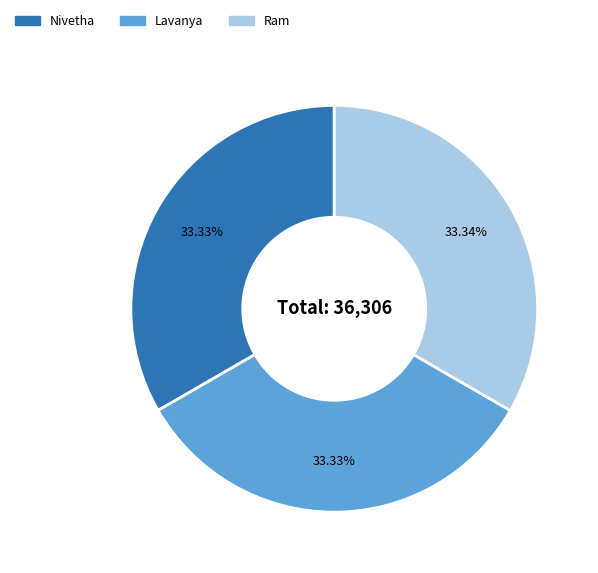

Combined, what portion of the pie is Nivetha and Lavanya?

66.7%